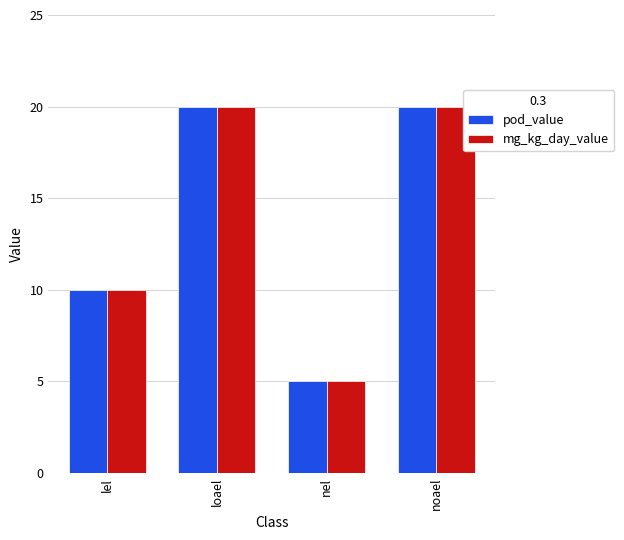

What are all the series names shown in the legend?

pod_value, mg_kg_day_value